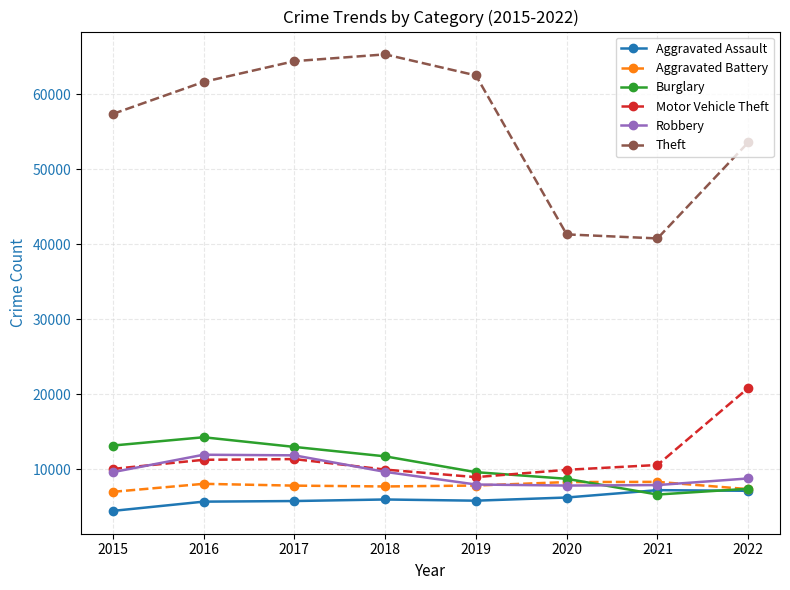

What is the value of the Aggravated Battery point at the 8th from the left?

7379